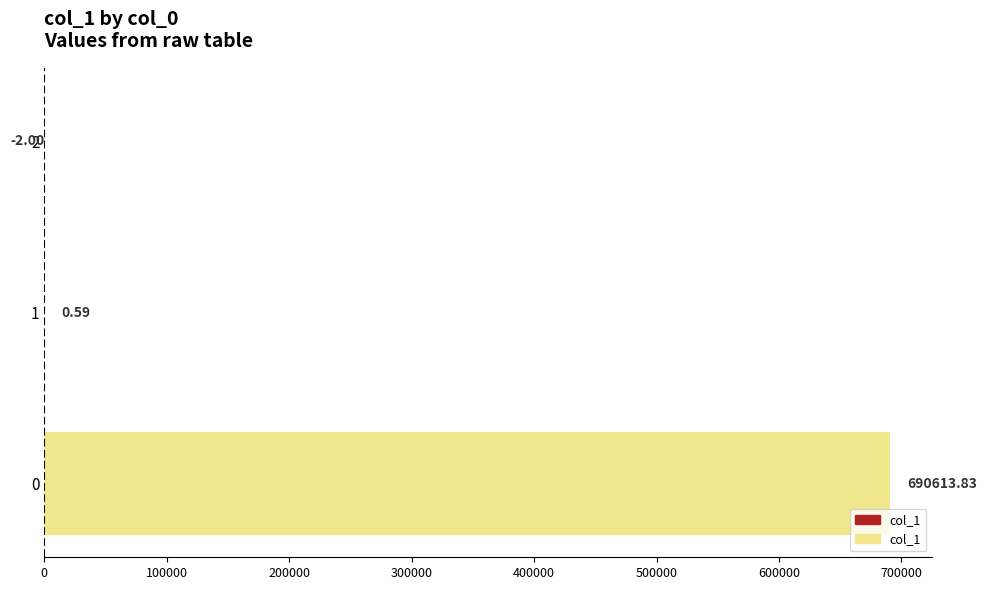

What is the sum of the values at 0 and 2?

690611.8